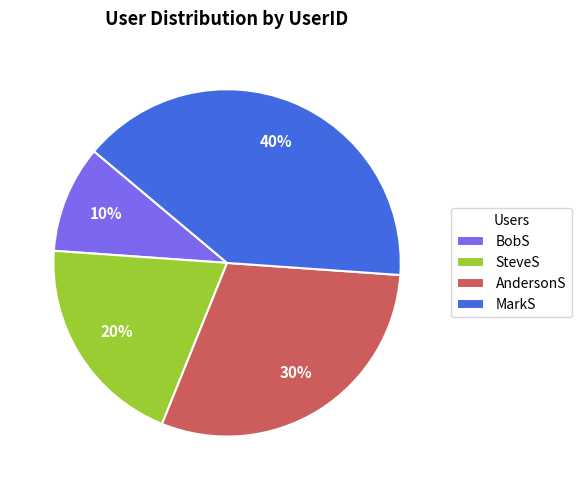

Is there any slice that represents more than half of the pie?

No